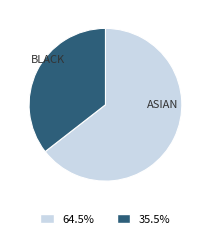

Does any single category account for the majority?

Yes